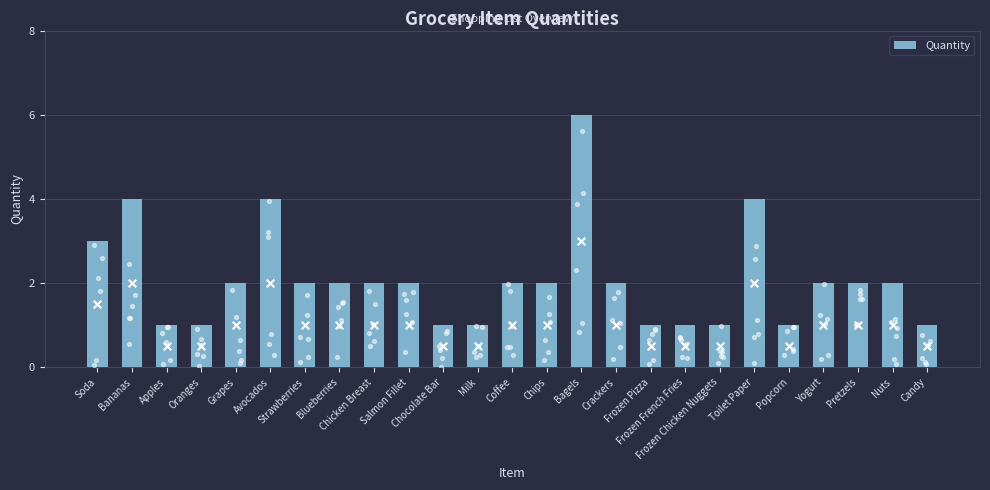

What is the ratio of the value at Frozen French Fries to the value at Pretzels?

0.5